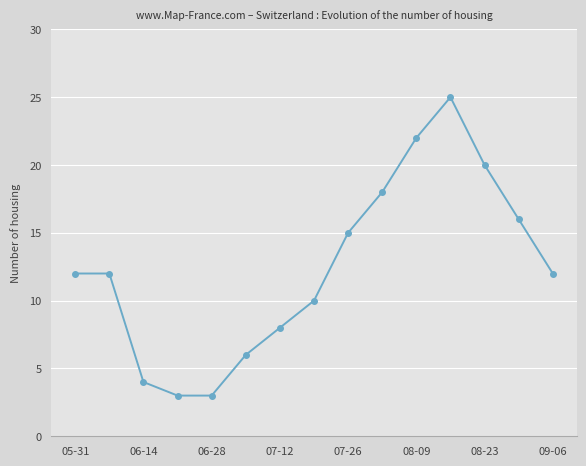

What is the value of the 4th point from the left?

3